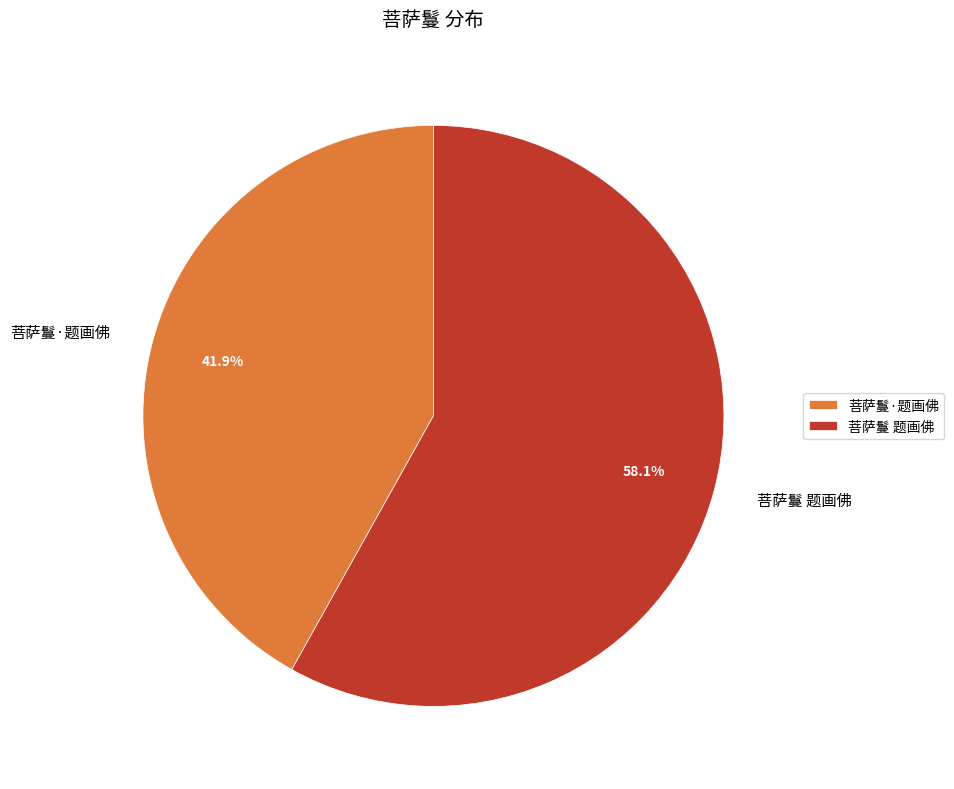

How many slices are in this pie chart?

2